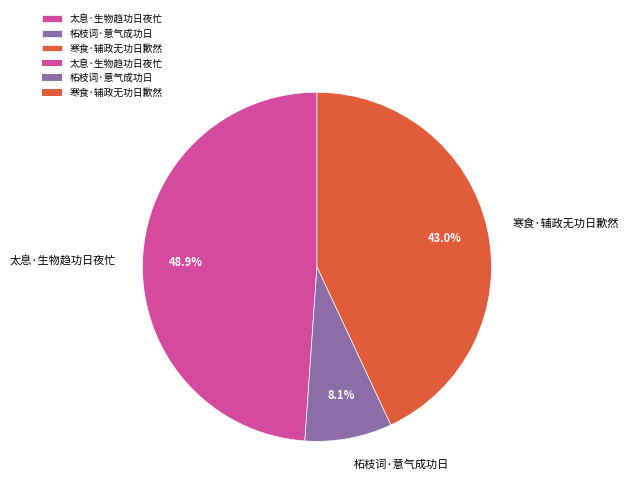

Count the number of slices in the pie.

3